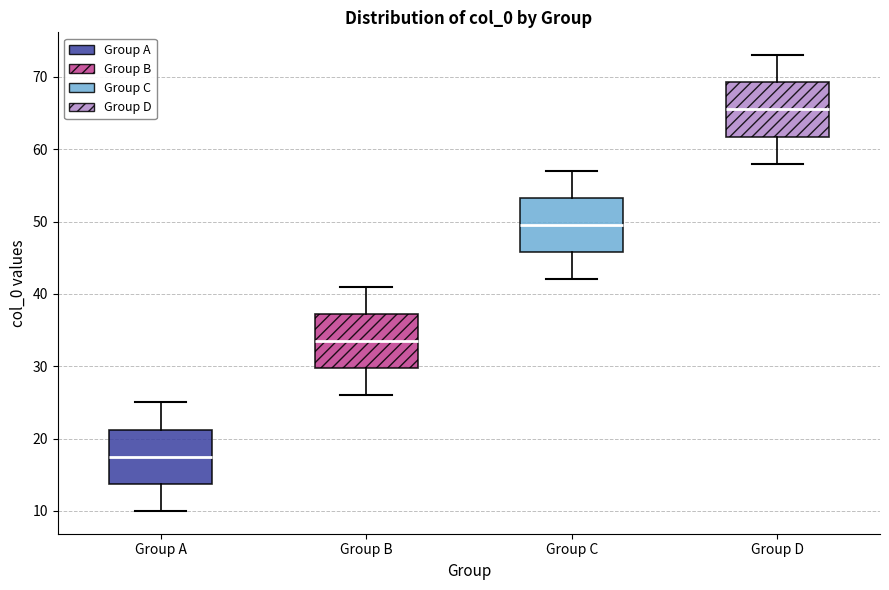

Reading left to right, read every box against the y-axis: the position of its median line, the range the box covers, and the ends of its whiskers. The values are not printed on the chart, so give them approximately, as read against the axis.

Group A: median 18, box 14 to 21, whiskers 10 to 25
Group B: median 34, box 30 to 37, whiskers 26 to 41
Group C: median 50, box 46 to 53, whiskers 42 to 57
Group D: median 66, box 62 to 69, whiskers 58 to 73